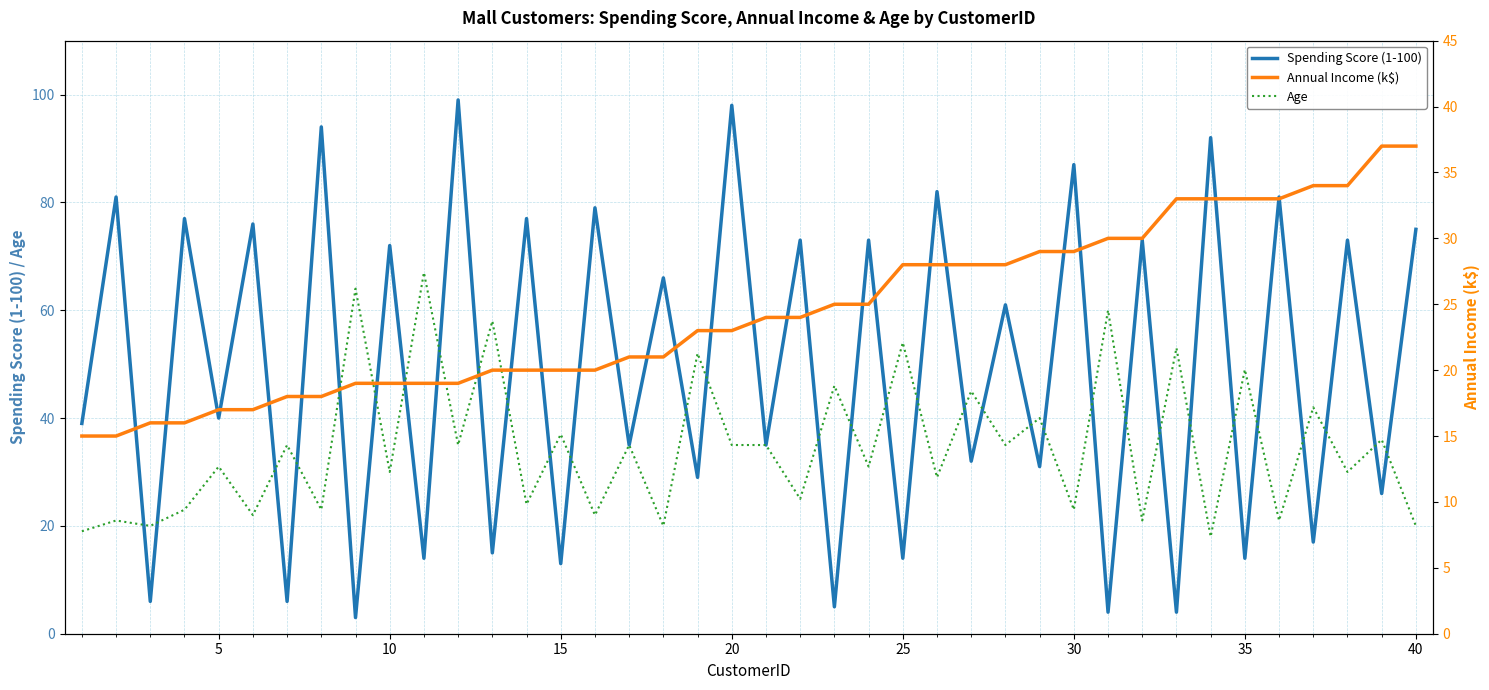

What is the lowest value of the Spending Score (1-100) series?

3